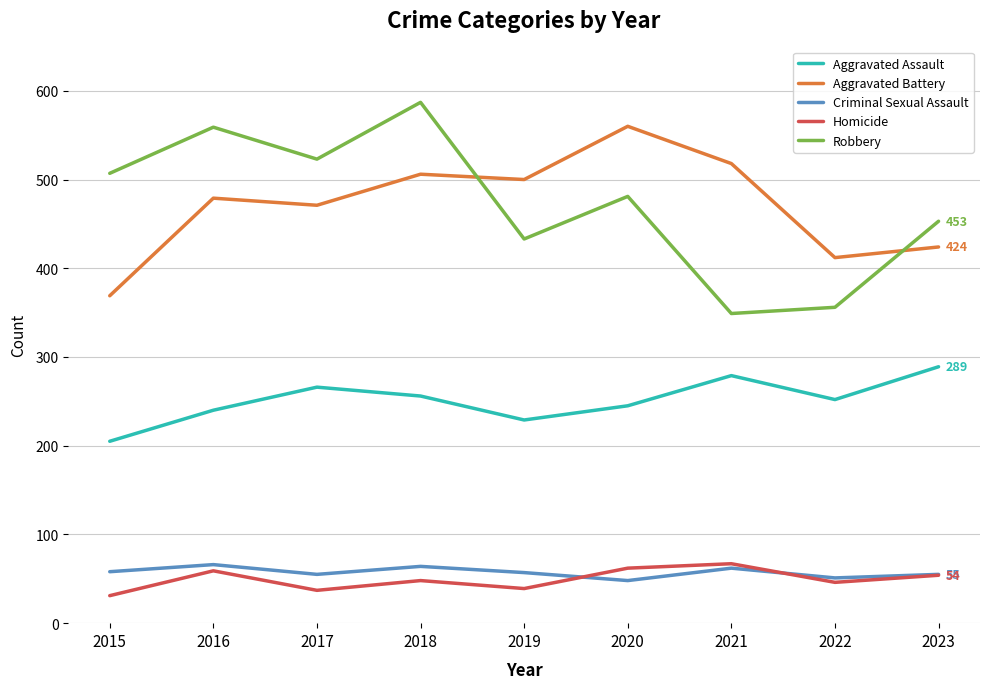

True or false: Aggravated Assault and Criminal Sexual Assault intersect in this chart.

False